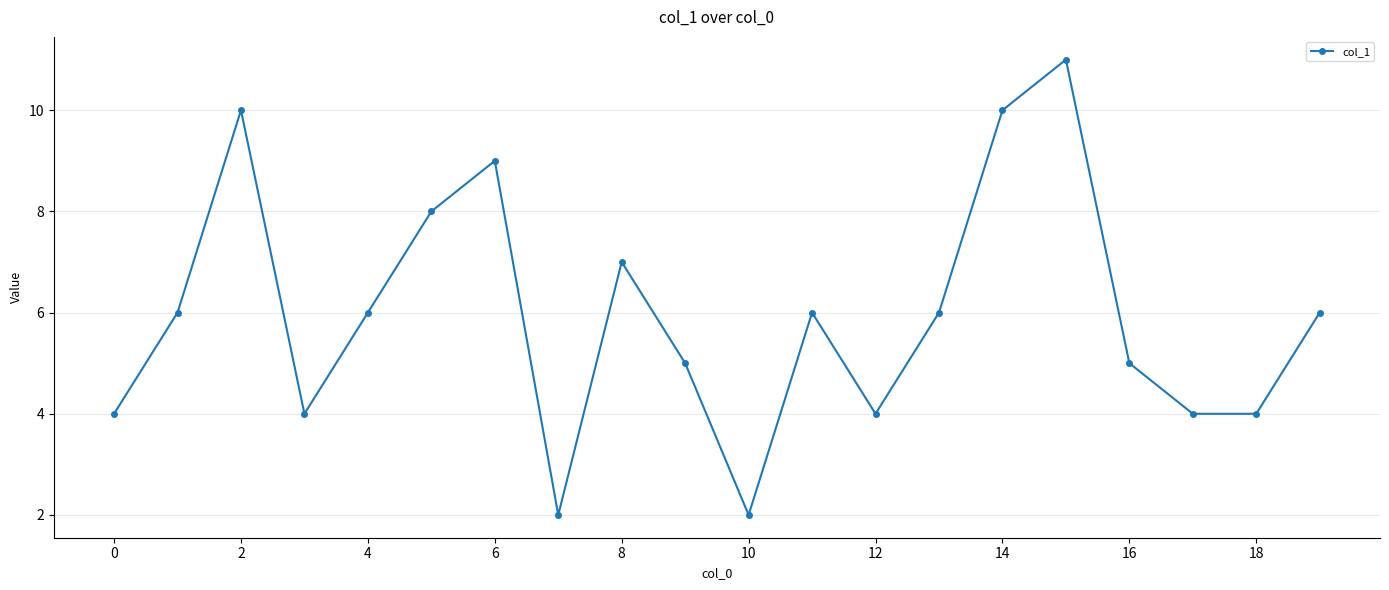

True or false: the data has more than 2 interior local peaks.

True